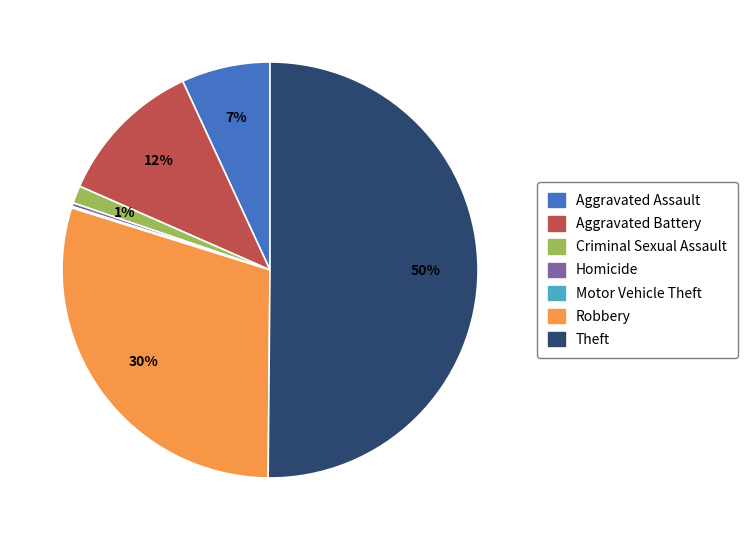

Which slice is the largest?

Theft